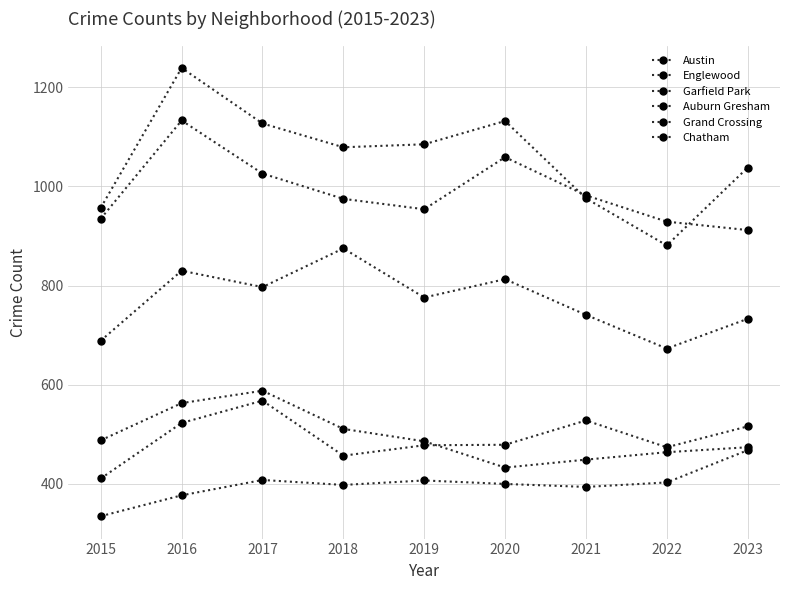

Where is Grand Crossing nearest to the value 489?

2020